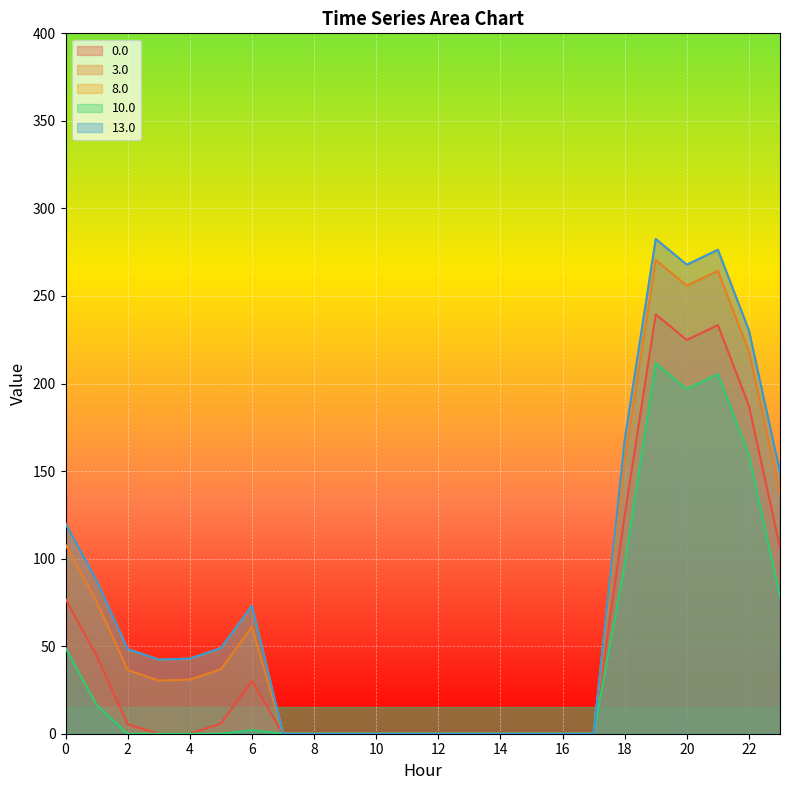

At which label is 3.0 closest to 135?

23